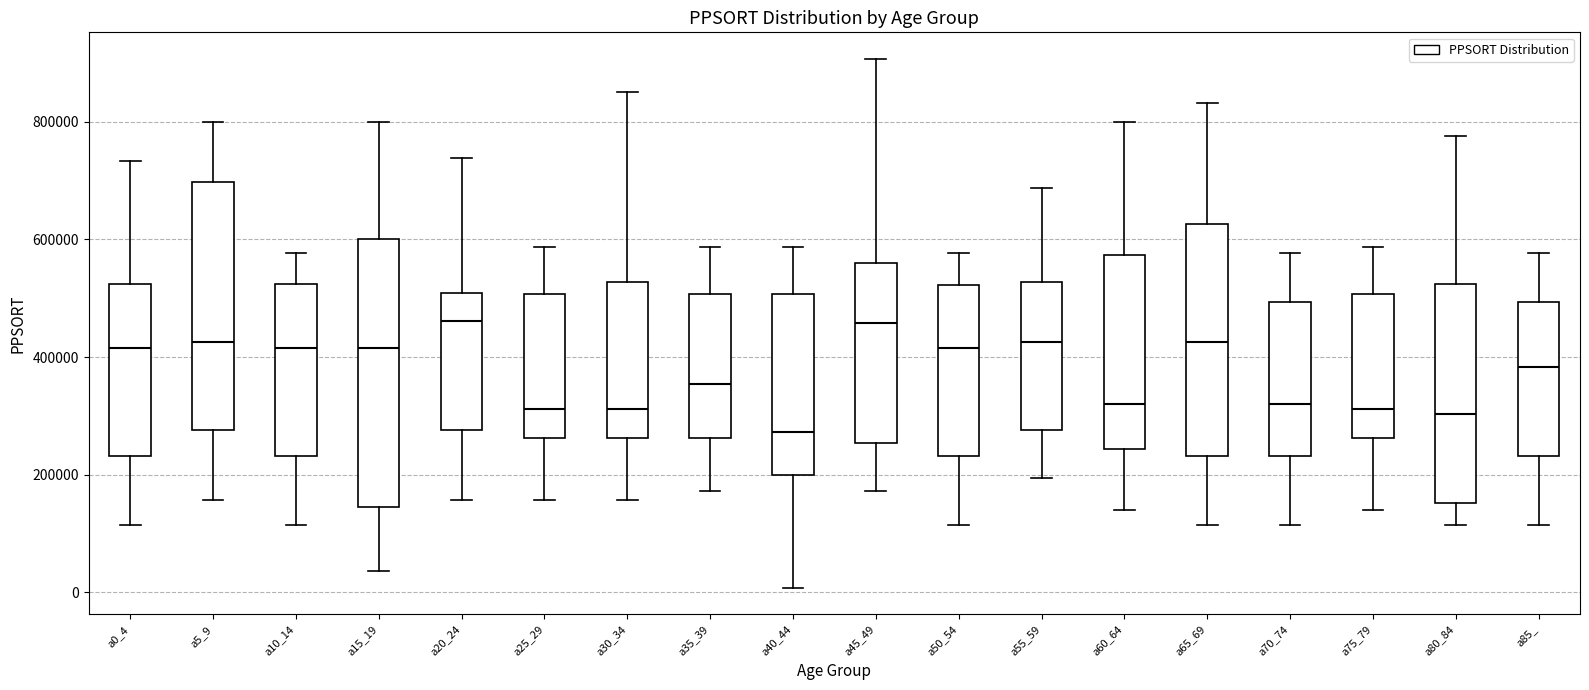

Reading left to right, transcribe this box plot: for each box, give where its median line is, the range the box spans, and where its two whiskers end, as read against the y-axis. The values are not printed on the chart, so give them approximately, as read against the axis.

a0_4: median 420000, box 240000 to 520000, whiskers 120000 to 740000
a5_9: median 420000, box 280000 to 700000, whiskers 160000 to 800000
a10_14: median 420000, box 240000 to 520000, whiskers 120000 to 580000
a15_19: median 420000, box 140000 to 600000, whiskers 40000 to 800000
a20_24: median 460000, box 280000 to 500000, whiskers 160000 to 740000
a25_29: median 320000, box 260000 to 500000, whiskers 160000 to 580000
a30_34: median 320000, box 260000 to 520000, whiskers 160000 to 860000
a35_39: median 360000, box 260000 to 500000, whiskers 180000 to 580000
a40_44: median 280000, box 200000 to 500000, whiskers 0 to 580000
a45_49: median 460000, box 260000 to 560000, whiskers 180000 to 900000
a50_54: median 420000, box 240000 to 520000, whiskers 120000 to 580000
a55_59: median 420000, box 280000 to 520000, whiskers 200000 to 680000
a60_64: median 320000, box 240000 to 580000, whiskers 140000 to 800000
a65_69: median 420000, box 240000 to 620000, whiskers 120000 to 840000
a70_74: median 320000, box 240000 to 500000, whiskers 120000 to 580000
a75_79: median 320000, box 260000 to 500000, whiskers 140000 to 580000
a80_84: median 300000, box 160000 to 520000, whiskers 120000 to 780000
a85_: median 380000, box 240000 to 500000, whiskers 120000 to 580000